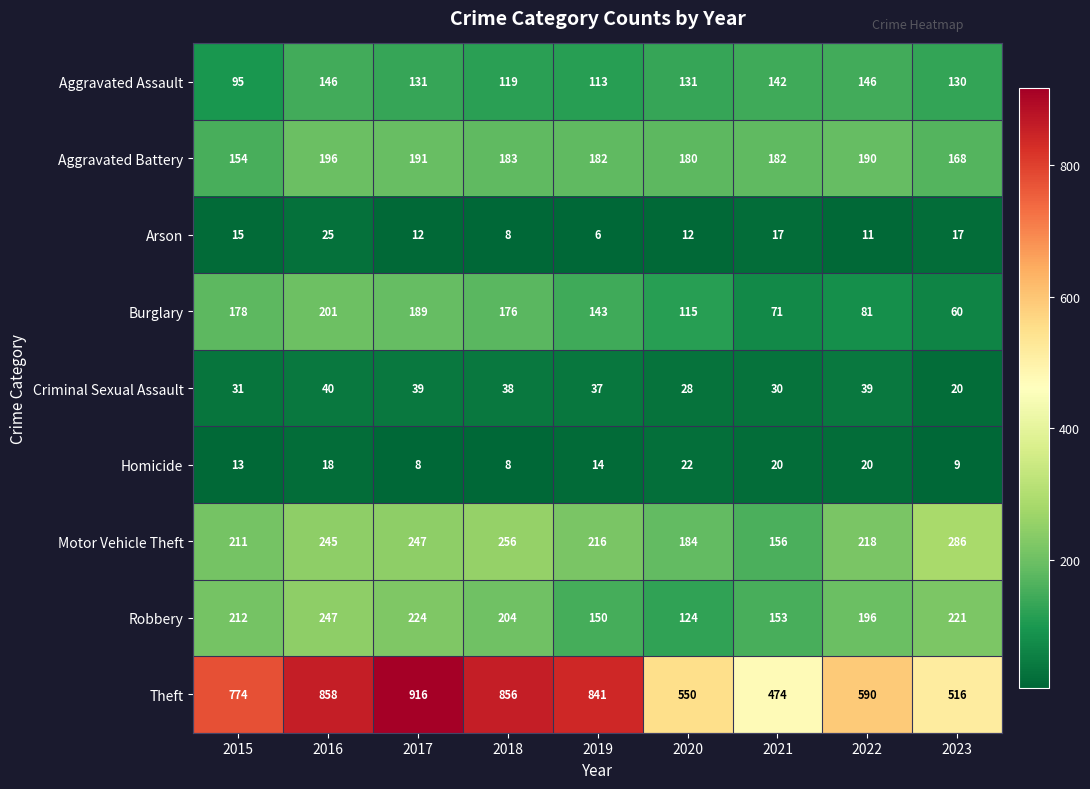

What value does the Robbery series have at 2017, to the nearest 5?

225